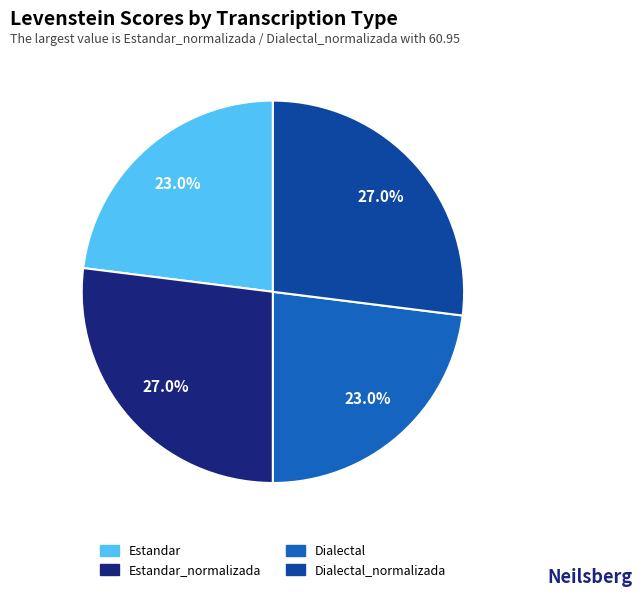

Does any single category account for the majority?

No